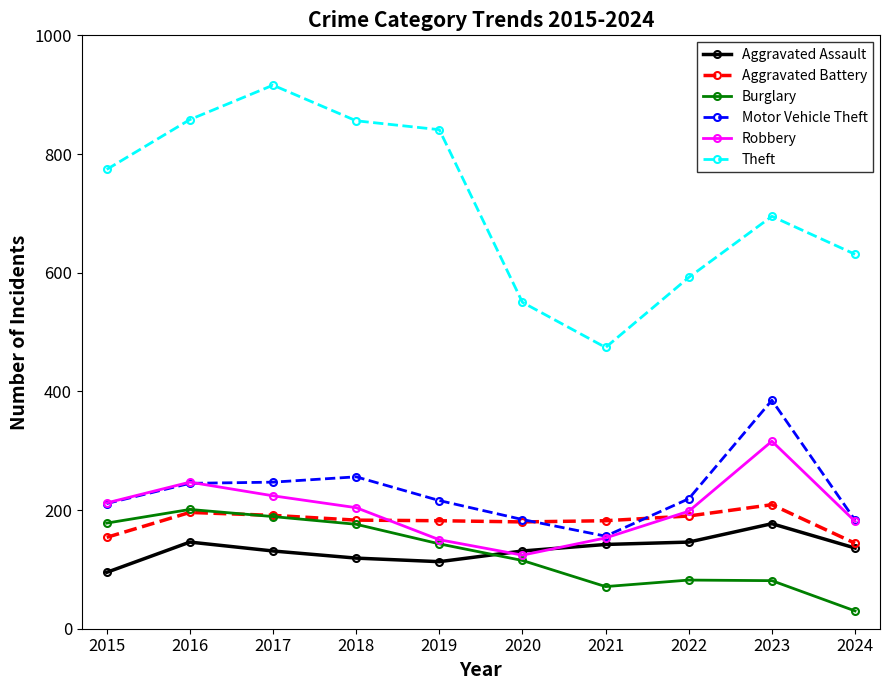

What value does the Theft series have at 2022, to the nearest 10?

590